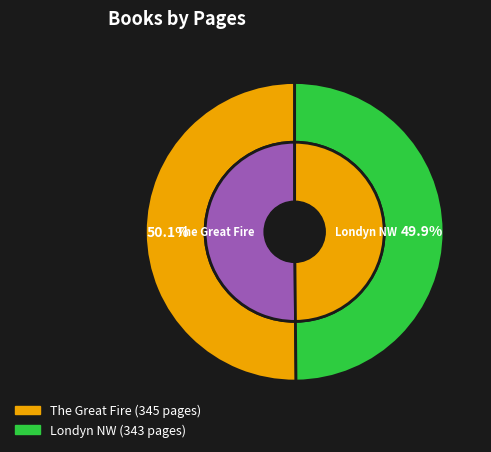

How many segments does this pie chart have?

2